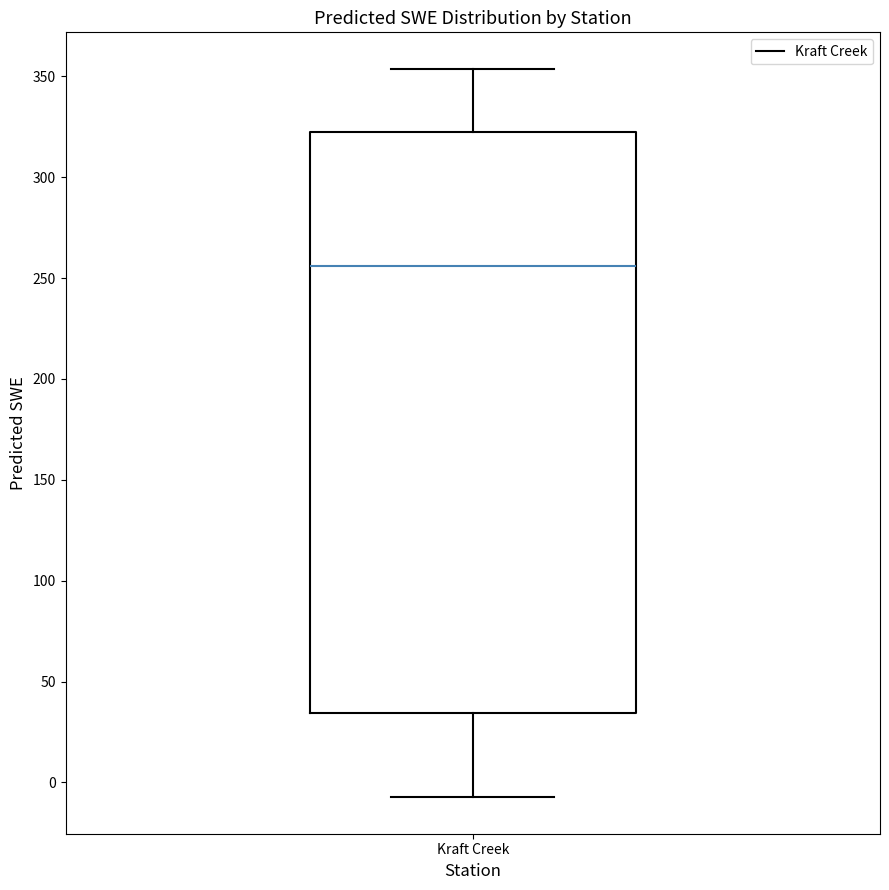

Transcribe this box plot: give where the median line is, the range the box spans, and where the two whiskers end, as read against the y-axis. The values are not printed on the chart, so give them approximately, as read against the axis.

median 255, box 35 to 320, whiskers -5 to 355